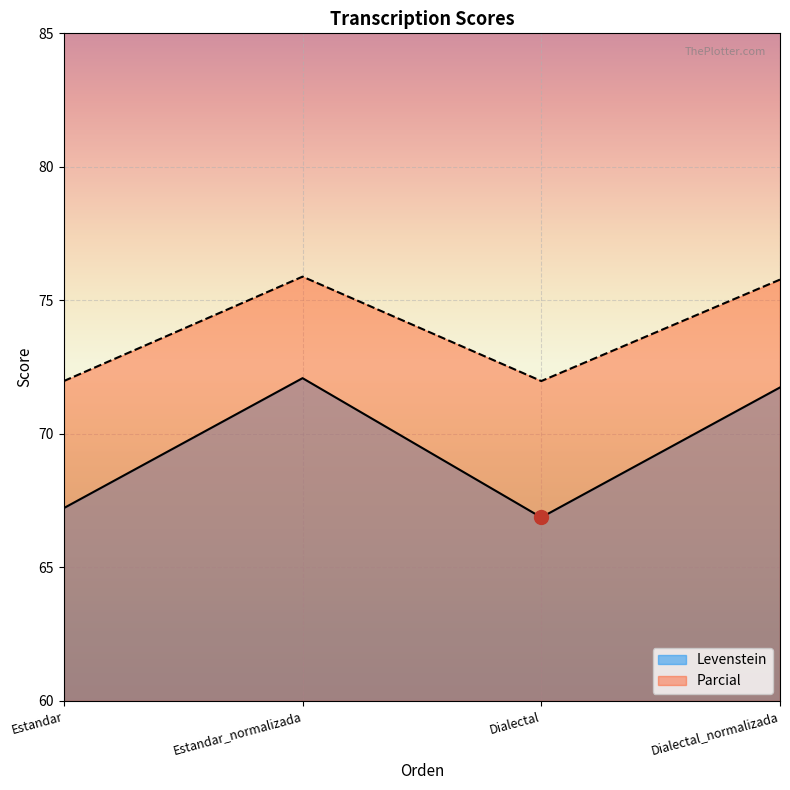

How many values in the Levenstein series are below 71?

2